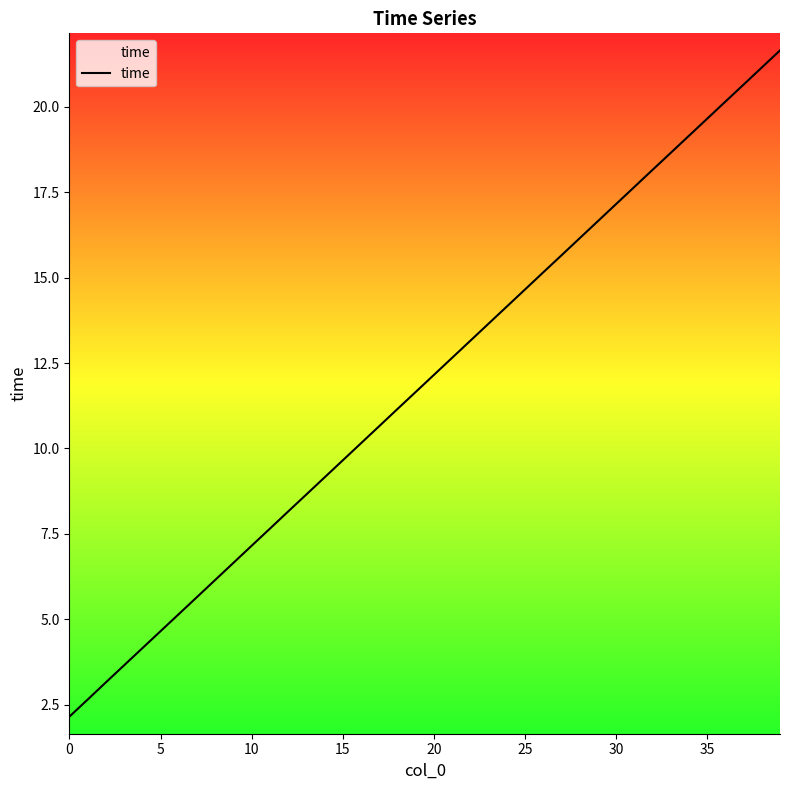

What is the difference between the maximum and minimum values?

19.5